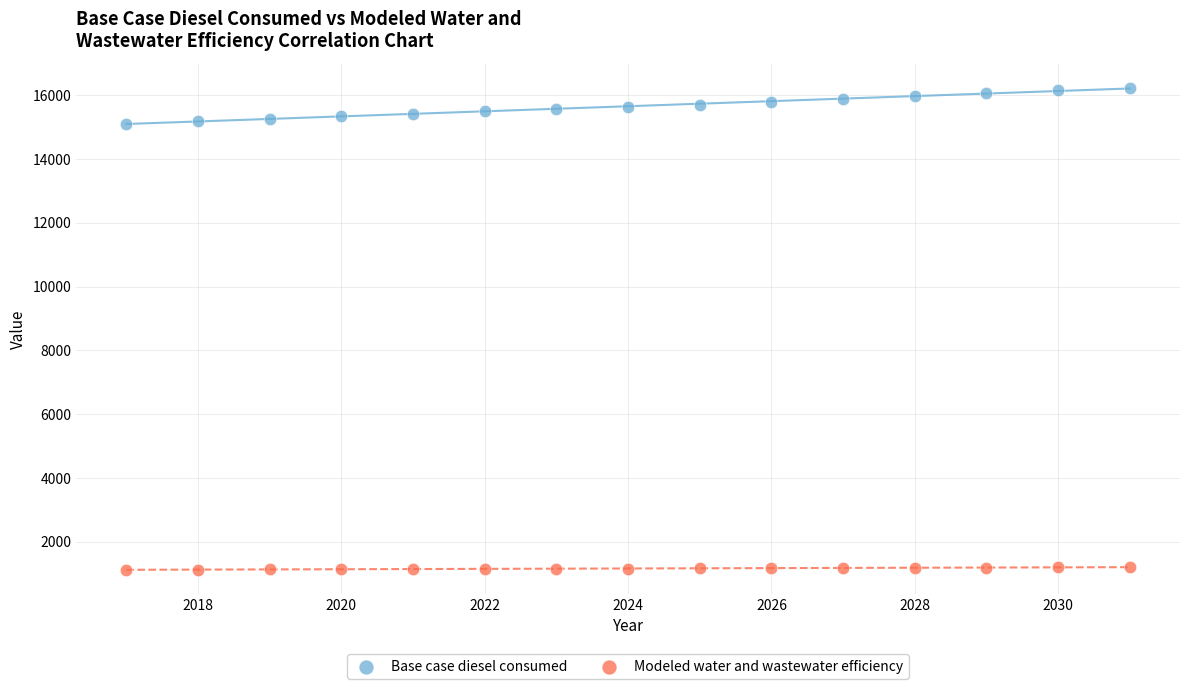

Which series reaches the maximum Y coordinate?

Base case diesel consumed